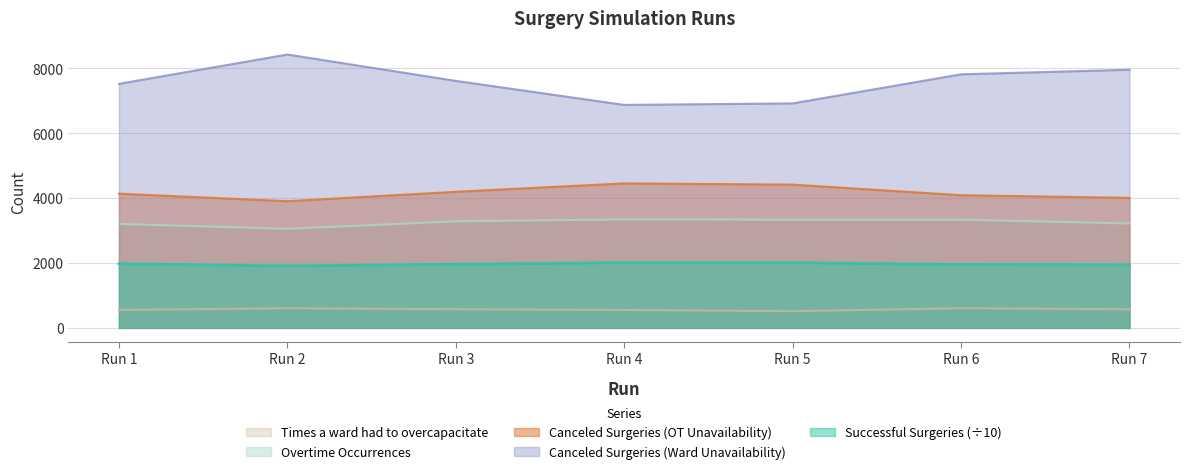

In Canceled Surgeries (OT Unavailability), how many points are lower than both neighbors (excluding endpoints)?

1